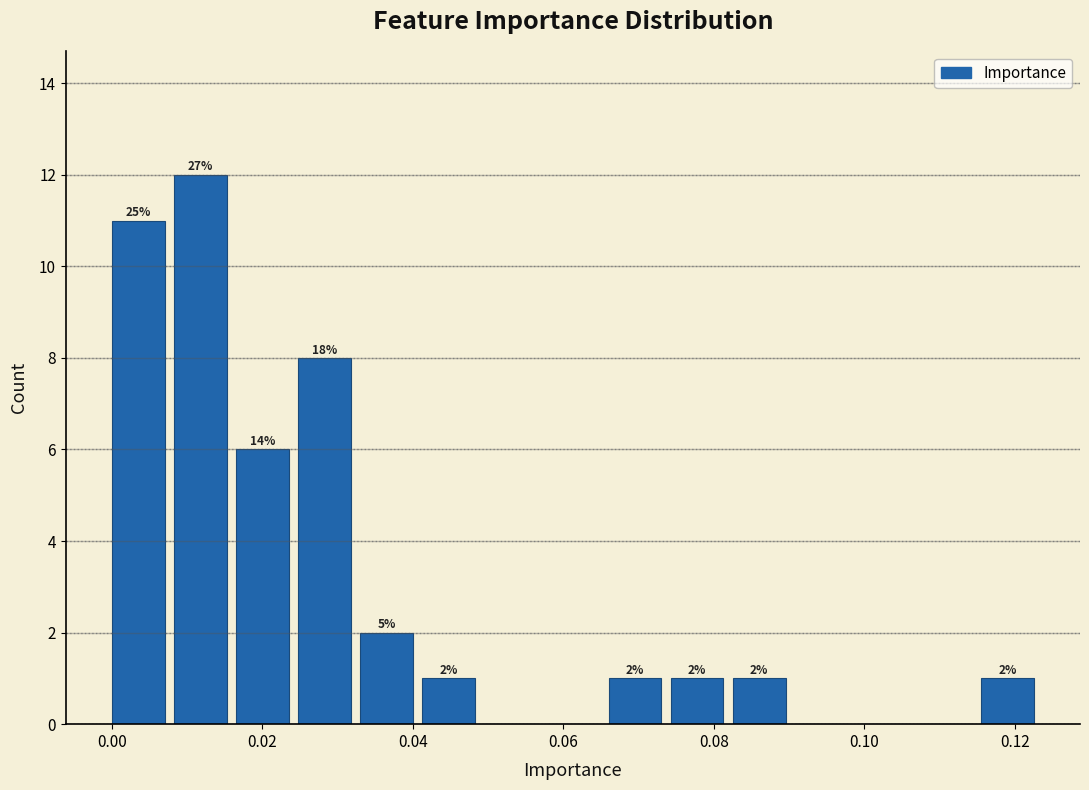

Which range on the x-axis has the tallest bar?

0.008 to 0.016